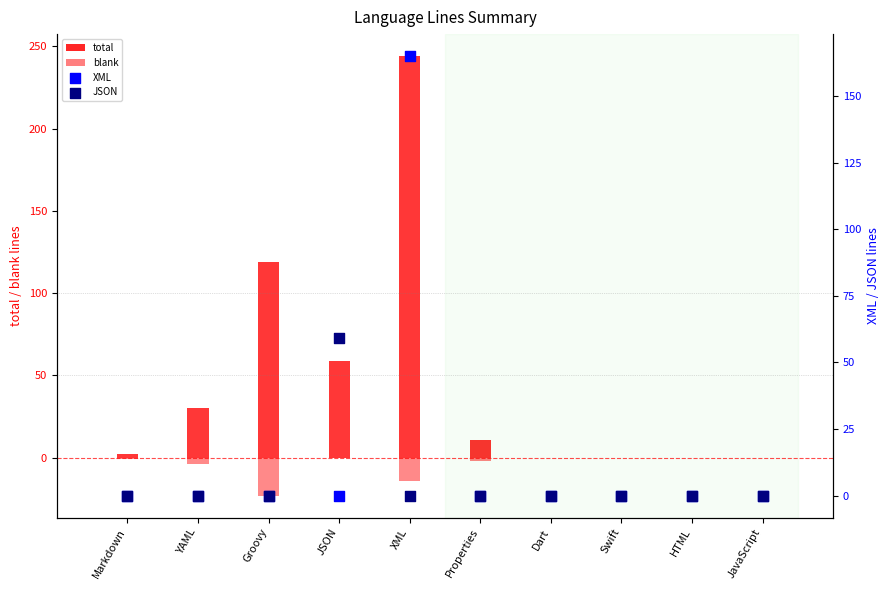

Which series reaches the minimum Y coordinate?

blank